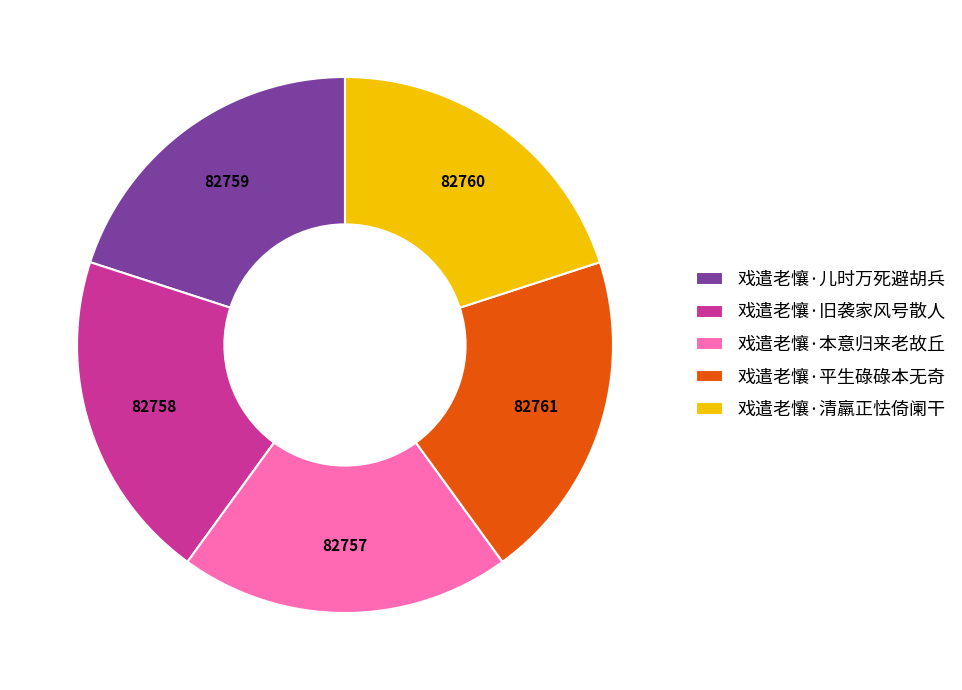

What is the ratio of the value at 戏遣老懹·旧袭家风号散人 to the value at 戏遣老懹·儿时万死避胡兵?

1.0